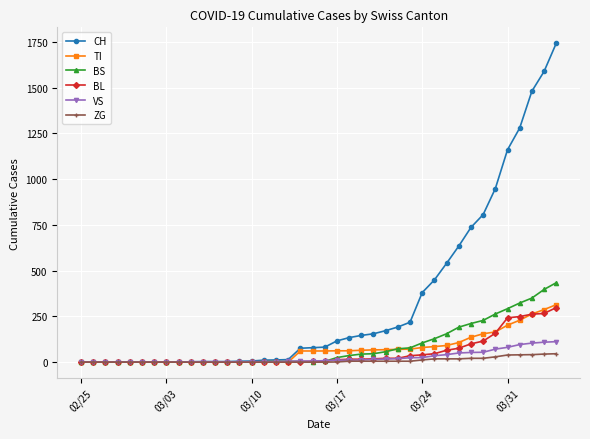

Which series has the largest total across all categories?

CH